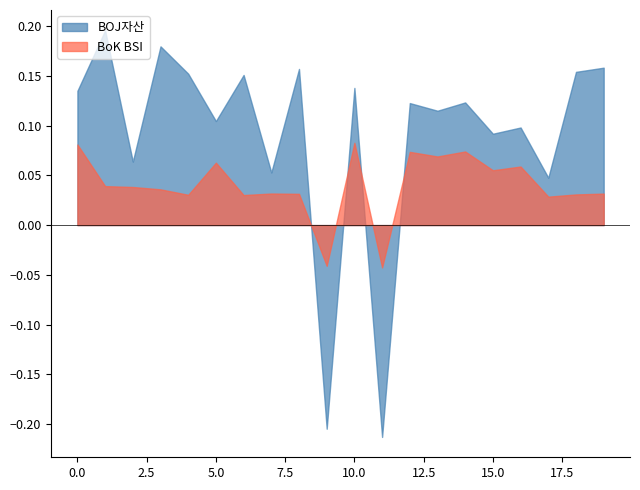

What are all the series names shown in the legend?

BOJ자산, BoK BSI